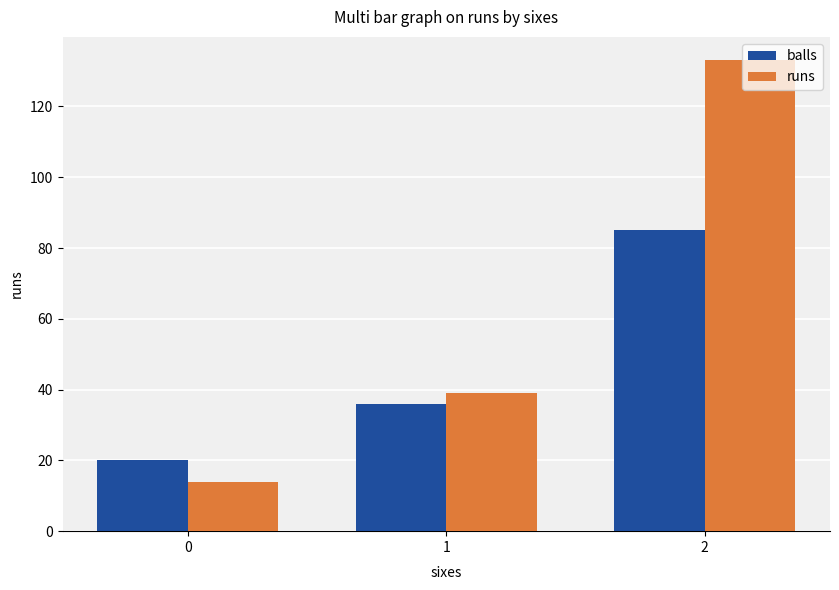

Between 1 and 2, which series saw the biggest shift?

runs